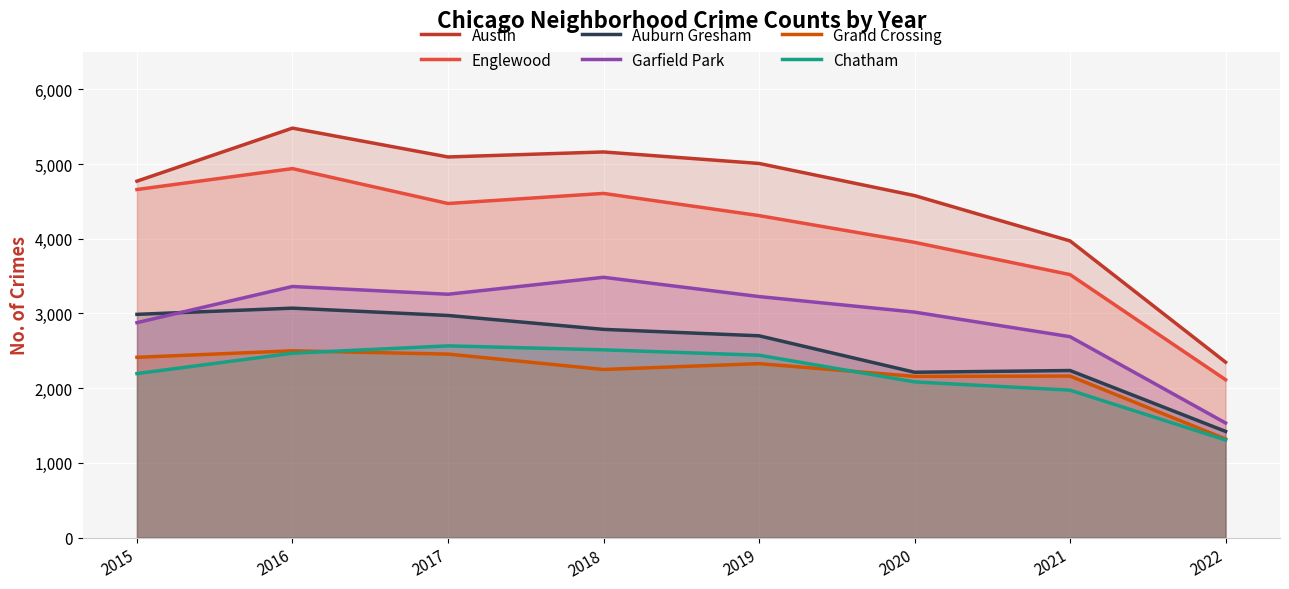

Where is the first local maximum for Chatham?

2017